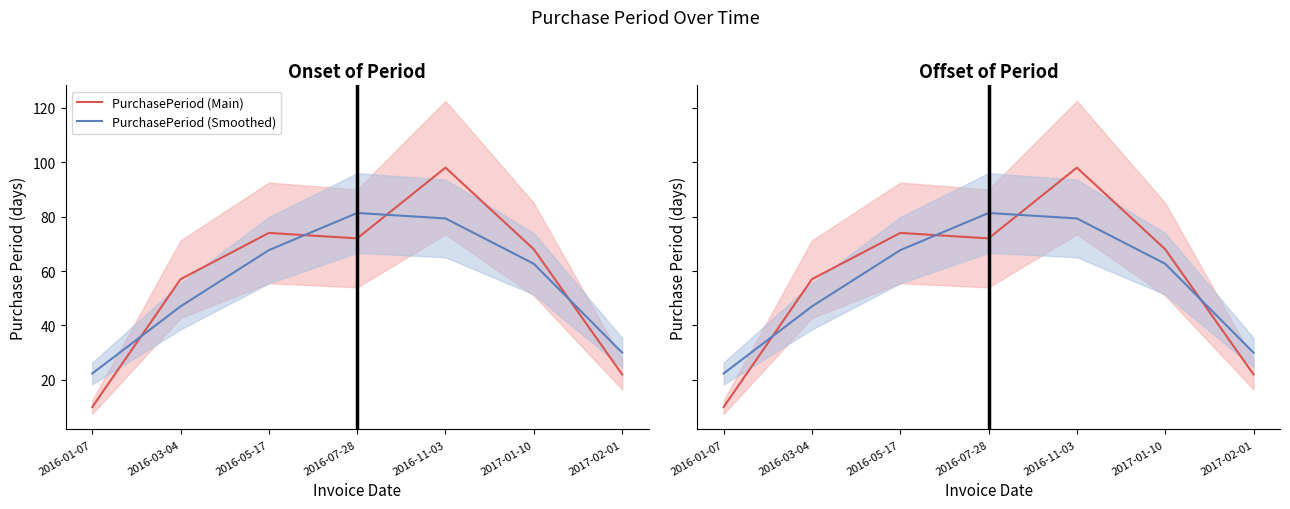

Between 2016-05-17 and 2016-07-28, which series saw the biggest shift?

PurchasePeriod (Smoothed)